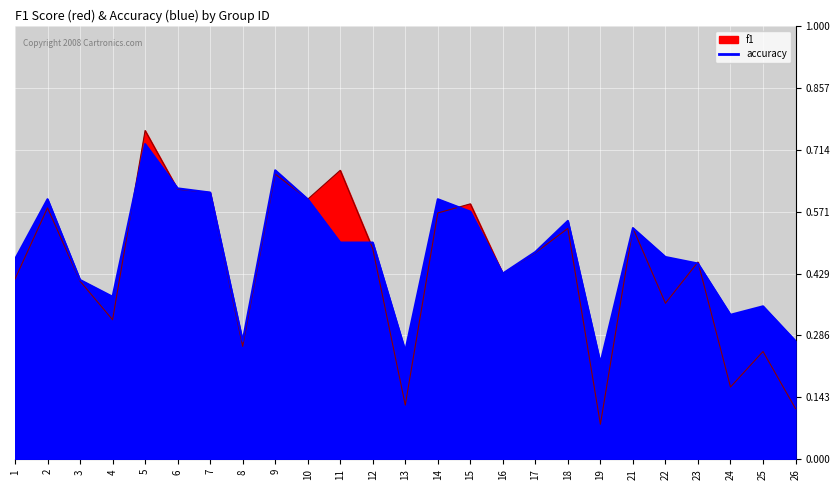

What is the difference between the second highest and minimum values in the accuracy series?

0.4